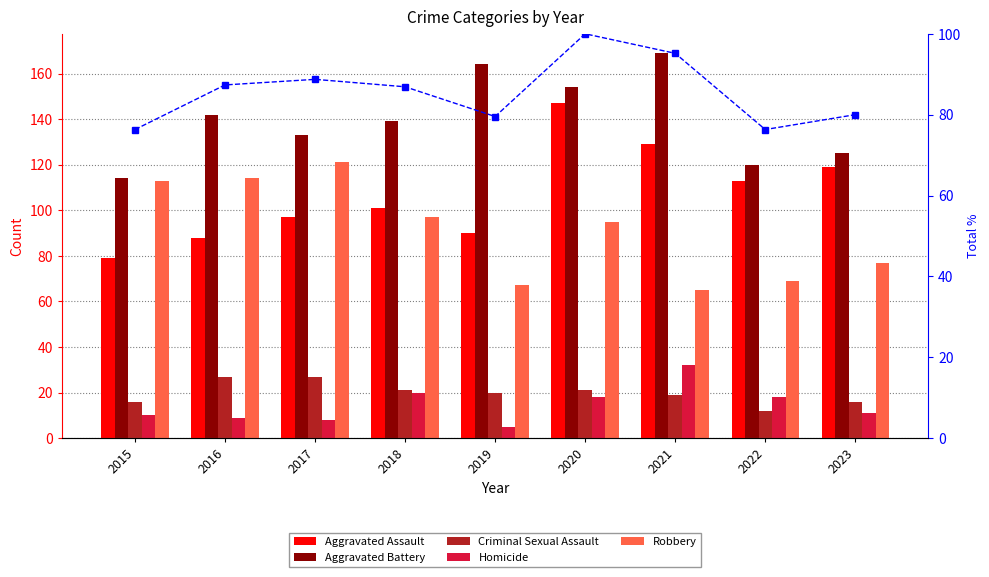

Which series has the largest range (max minus min)?

Aggravated Assault